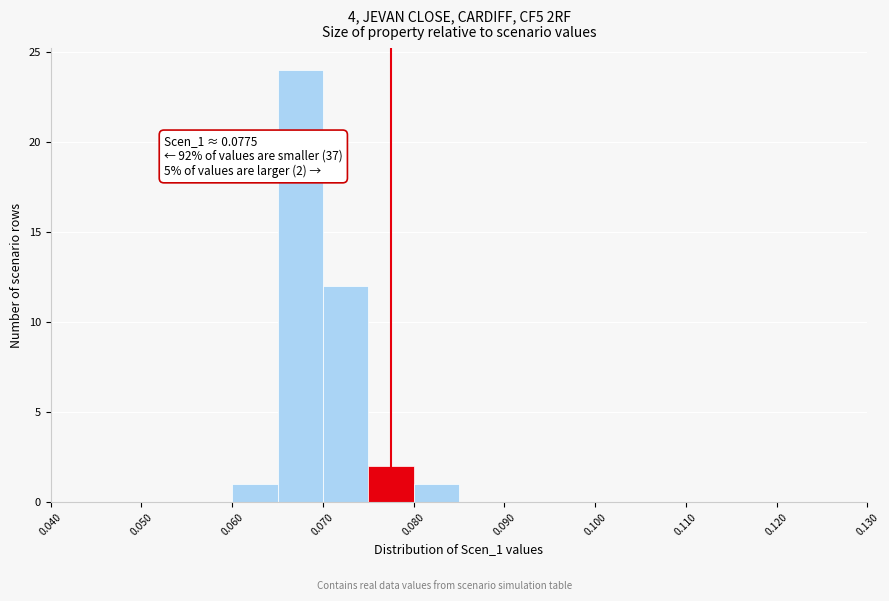

Over which range of the x-axis is the bar tallest?

0.065 to 0.070